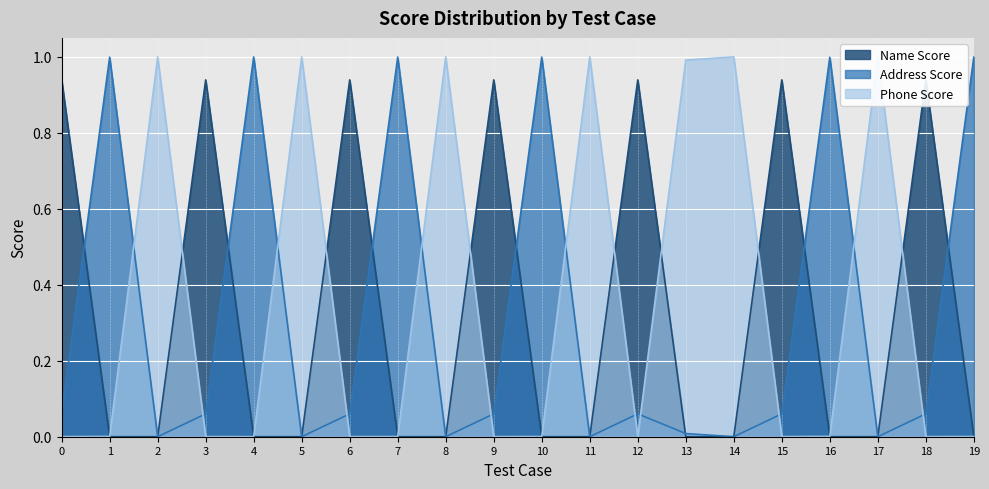

Reading right to left, transcribe all the data shown in this chart.

Name Score: 19=0.0	18=0.9	17=0.0	16=0.0	15=0.9	14=0.0	13=0.0	12=0.9	11=0.0	10=0.0	9=0.9	8=0.0	7=0.0	6=0.9	5=0.0	4=0.0	3=0.9	2=0.0	1=0.0	0=0.9
Address Score: 19=1.0	18=0.1	17=0.0	16=1.0	15=0.1	14=0.0	13=0.0	12=0.1	11=0.0	10=1.0	9=0.1	8=0.0	7=1.0	6=0.1	5=0.0	4=1.0	3=0.1	2=0.0	1=1.0	0=0.1
Phone Score: 19=0.0	18=0.0	17=1.0	16=0.0	15=0.0	14=1.0	13=1.0	12=0.0	11=1.0	10=0.0	9=0.0	8=1.0	7=0.0	6=0.0	5=1.0	4=0.0	3=0.0	2=1.0	1=0.0	0=0.0